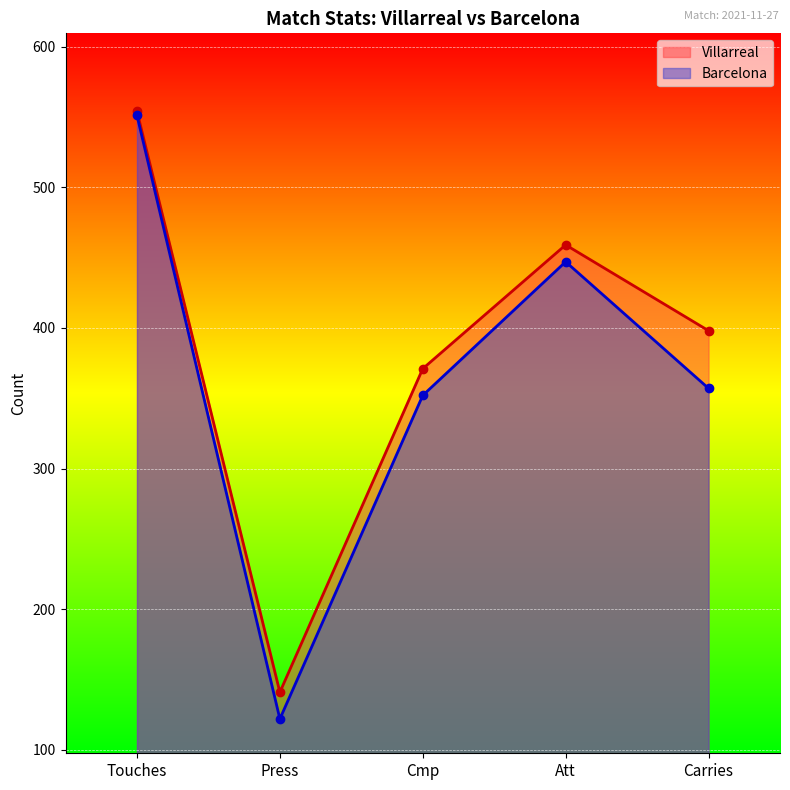

What is the difference between the highest and lowest values at Press?

19